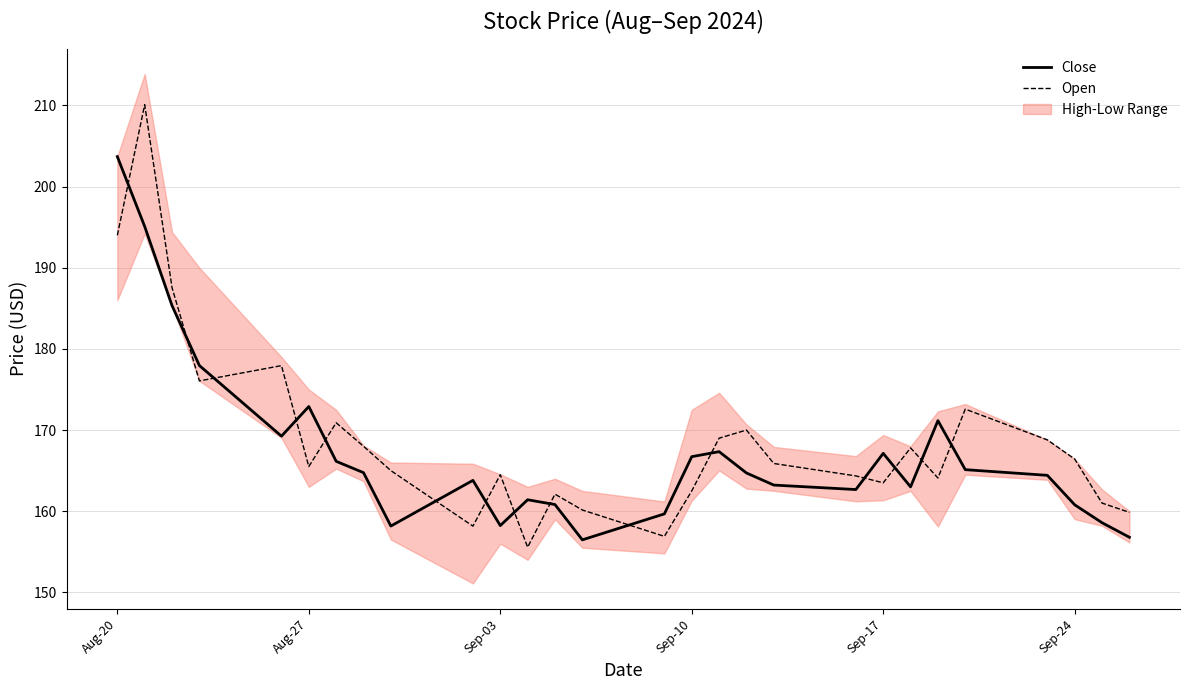

List the series in order of their overall mean, highest first.

Open, Close